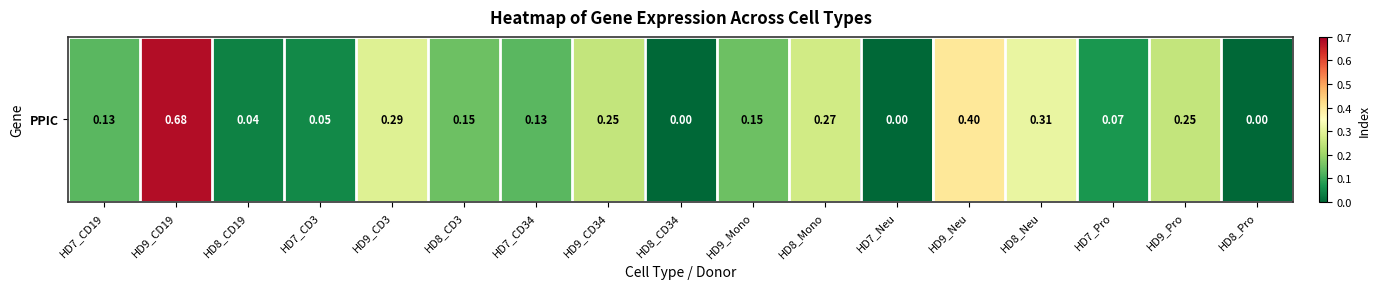

What is the sum of the values at HD8_Neu and HD8_CD3?

0.5